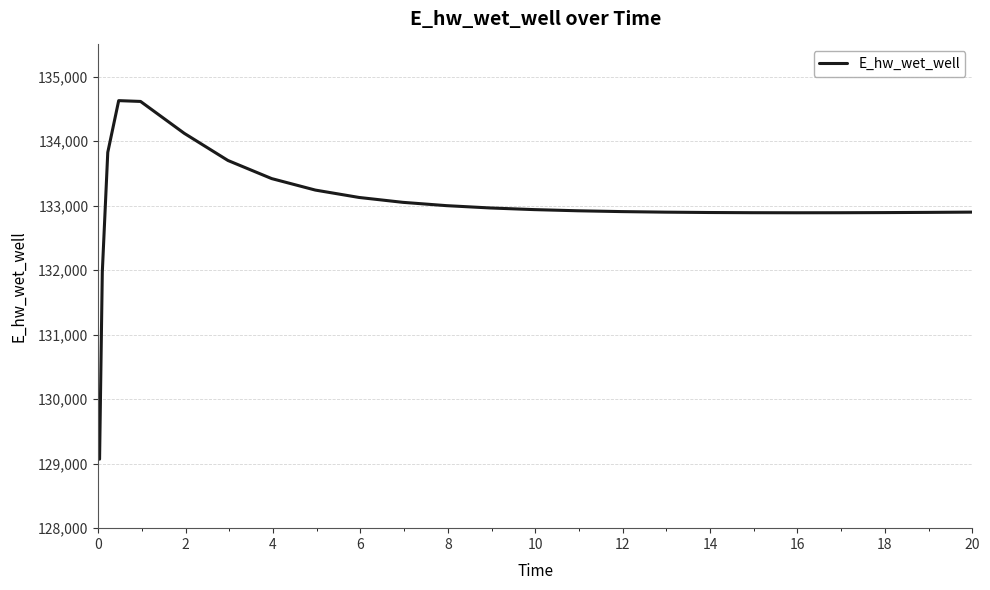

What is the smallest value displayed?

129070.5